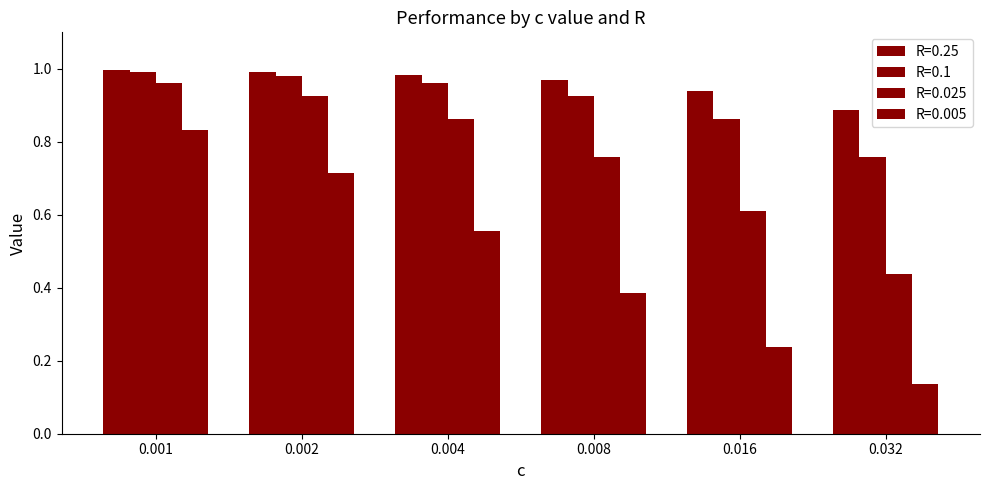

How many data points does each series have?

6